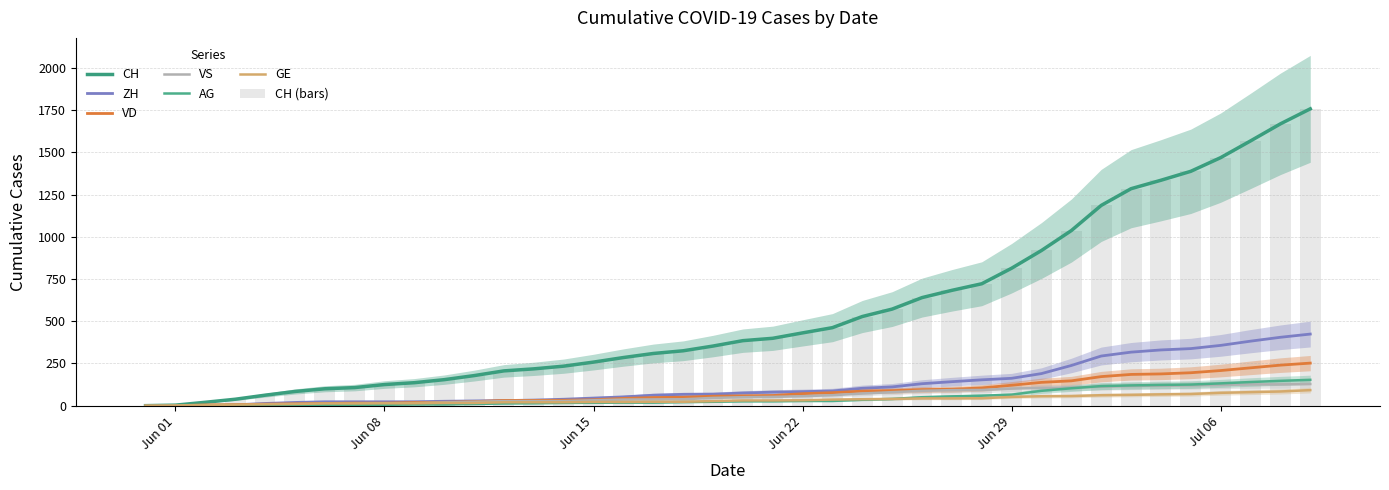

What is the sum of all CH values?

22445